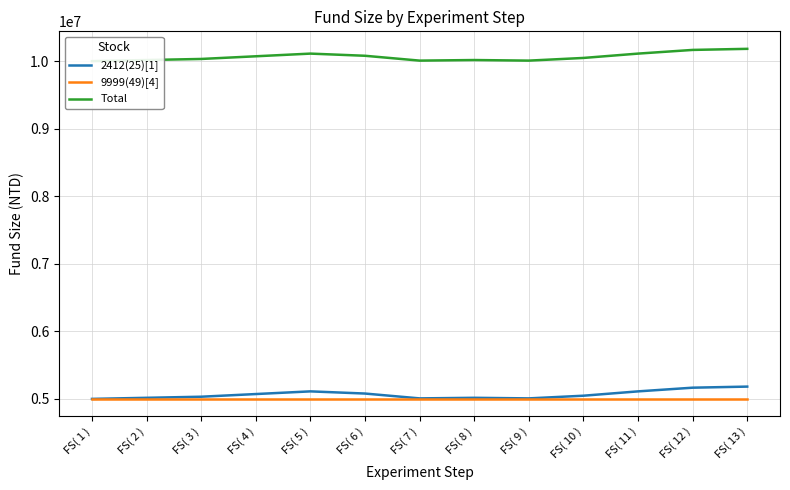

The 2412(25)[1] series shows 9137692 at FS( 12 ). True or false?

False